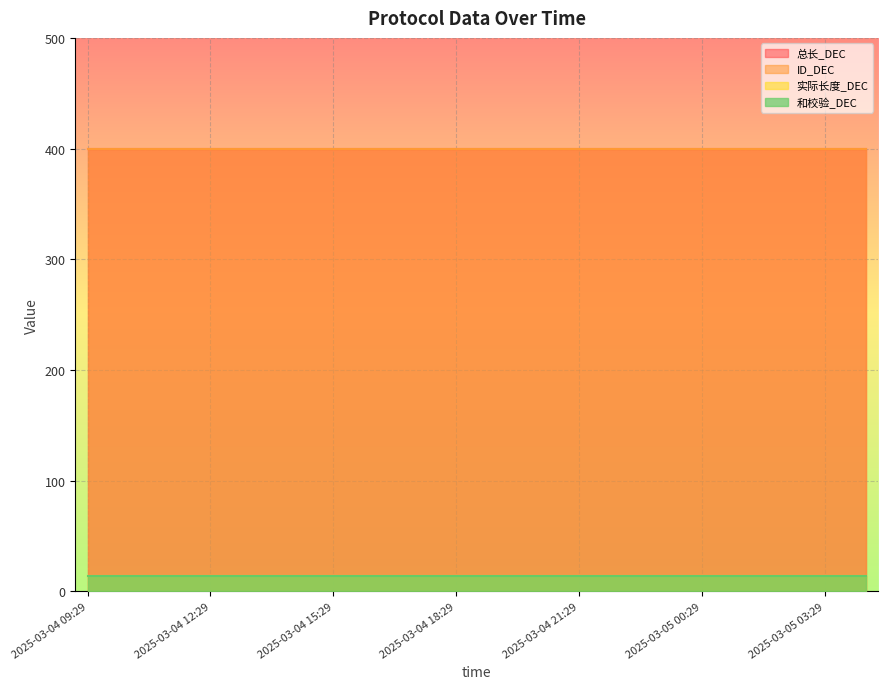

Between 2025-03-04 21:29 and 2025-03-05 04:29, which series saw the biggest shift?

总长_DEC